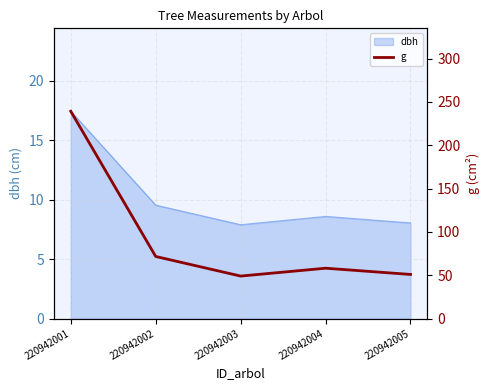

Which has a higher value, 220942004 or 220942002?

220942002